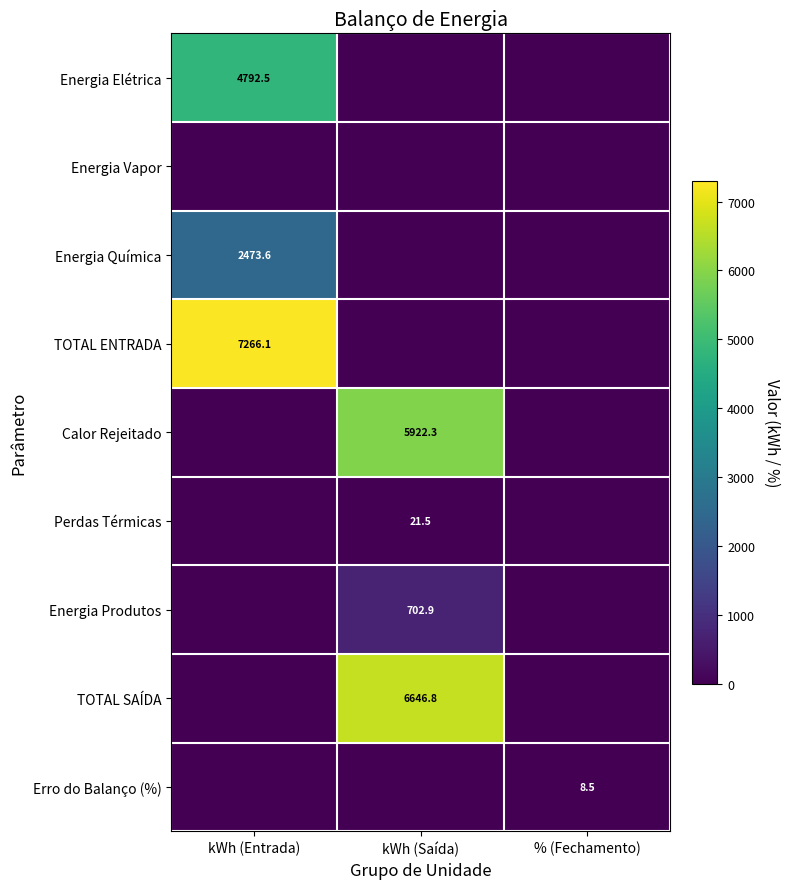

At which category is the sum across all series the highest?

kWh (Entrada)